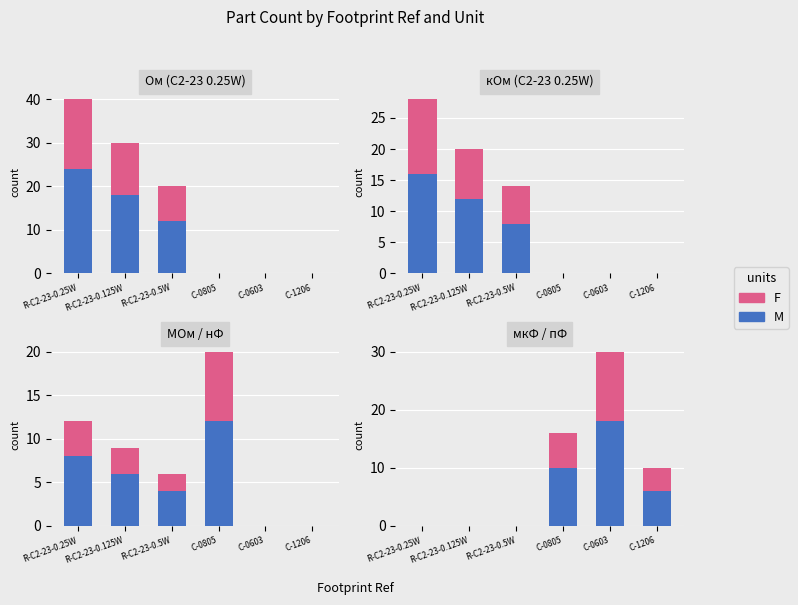

What is the label of the 2nd bar from the left?

R-C2-23-0.125W